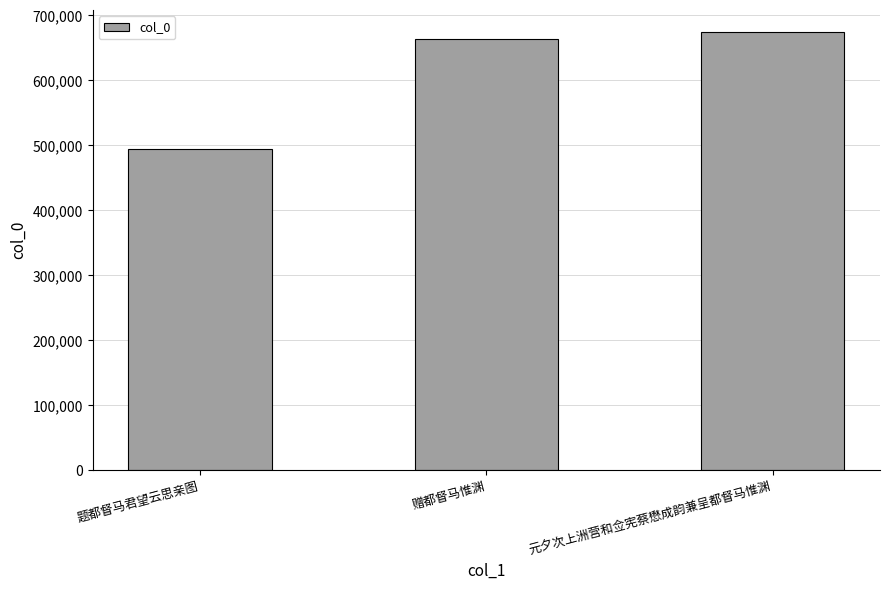

What is the minimum value shown in the chart?

494265